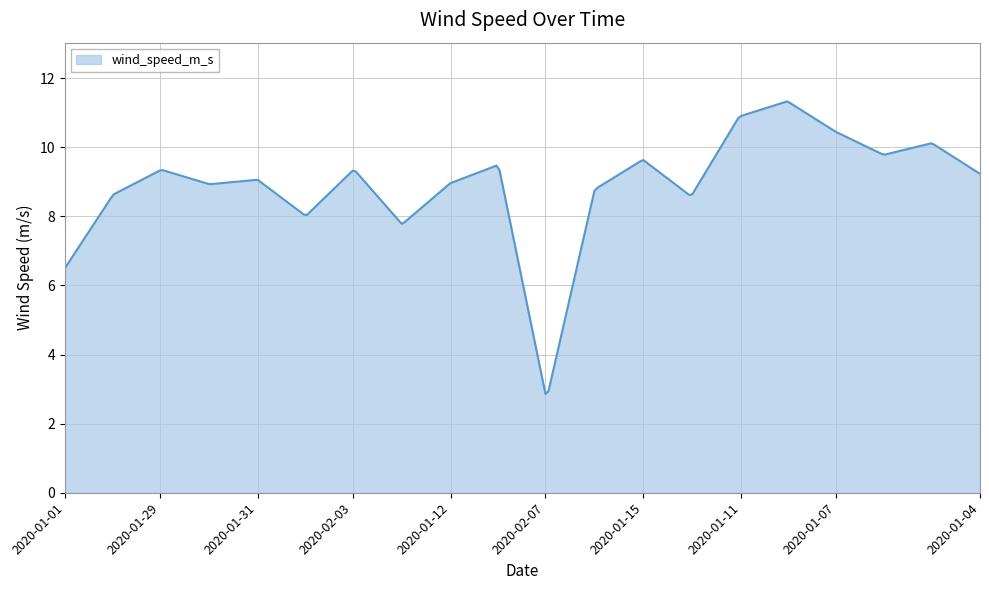

How many distinct data groups are displayed?

1